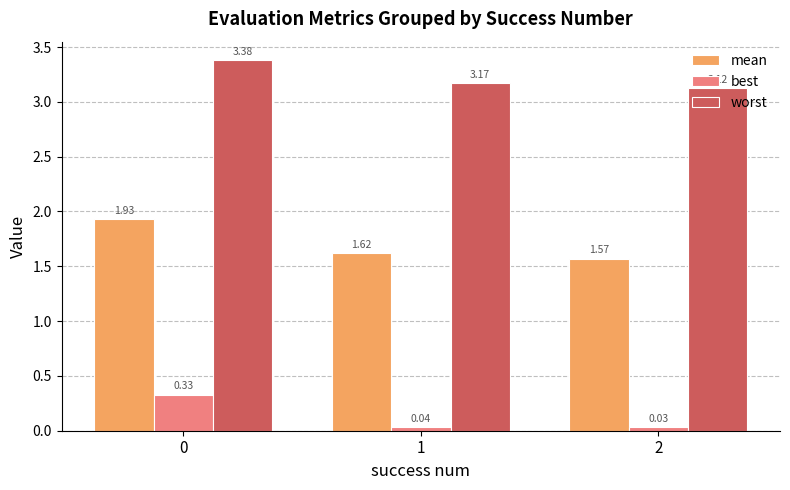

What is the sum of all mean values?

5.1